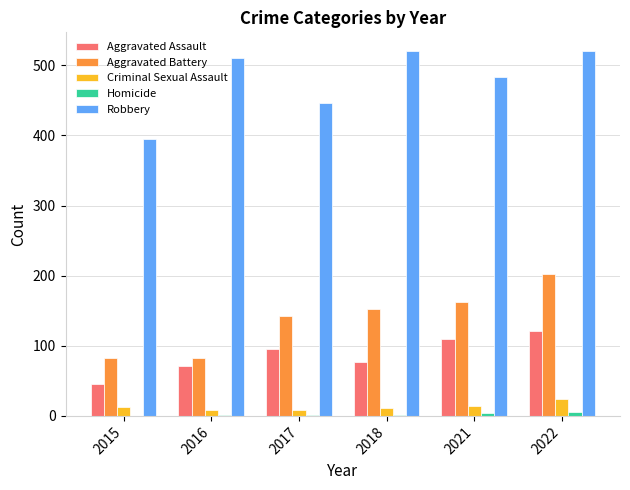

What is the highest value of the Robbery series?

521